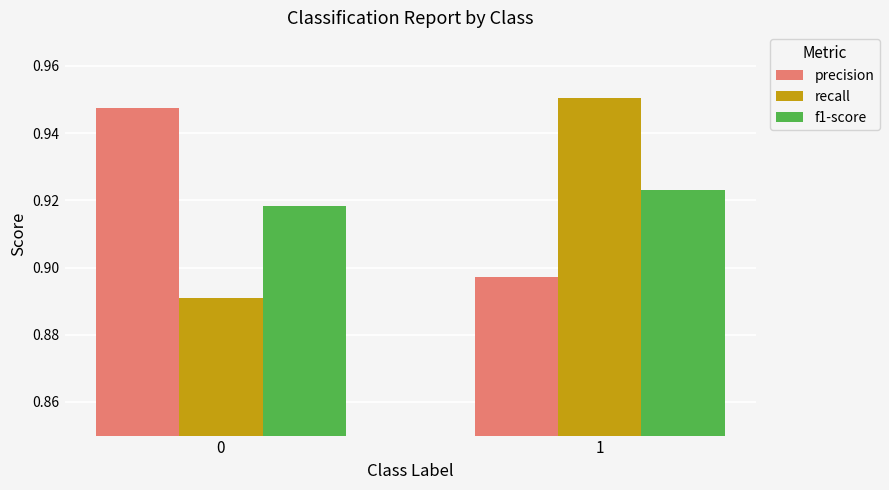

What is the total value across all series at 1?

2.8